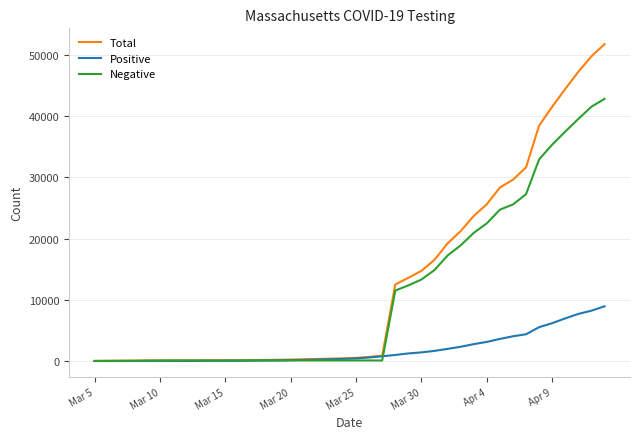

Count the number of data series in this chart.

3